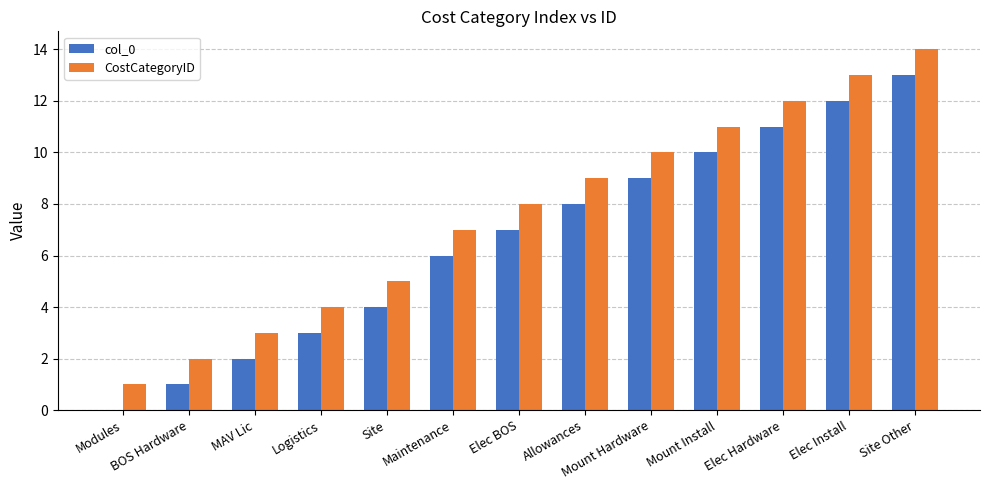

What is the maximum value for CostCategoryID?

14